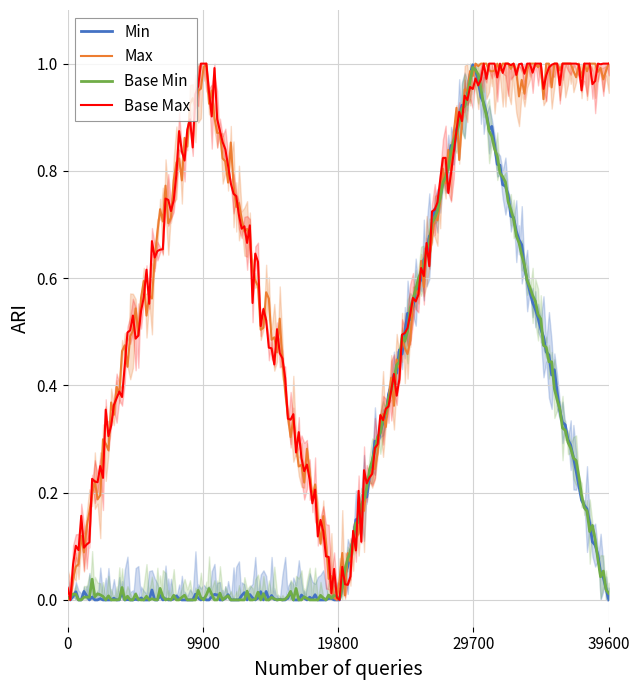

The Min series shows 0 at Extension. True or false?

False